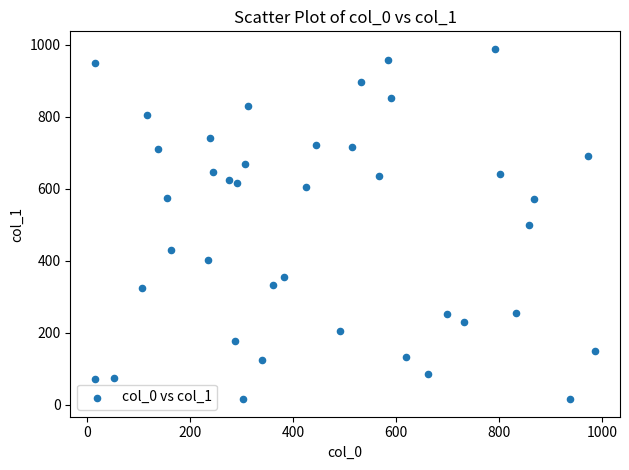

What is the range of X values (max minus min)?

970.0